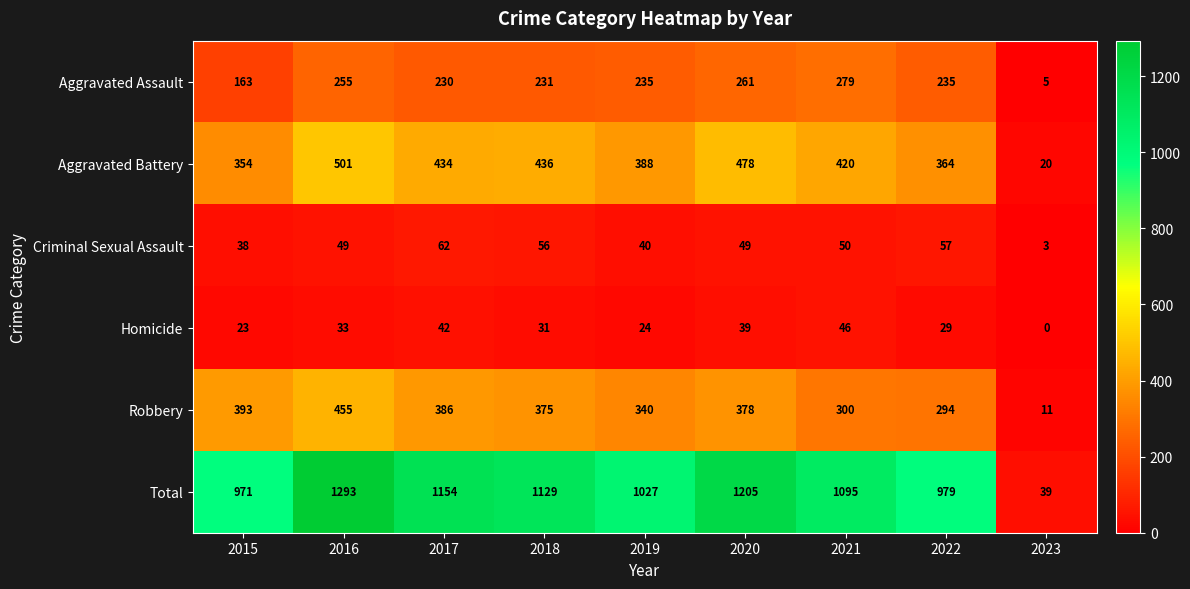

Which series changed the most between 2015 and 2021?

Total